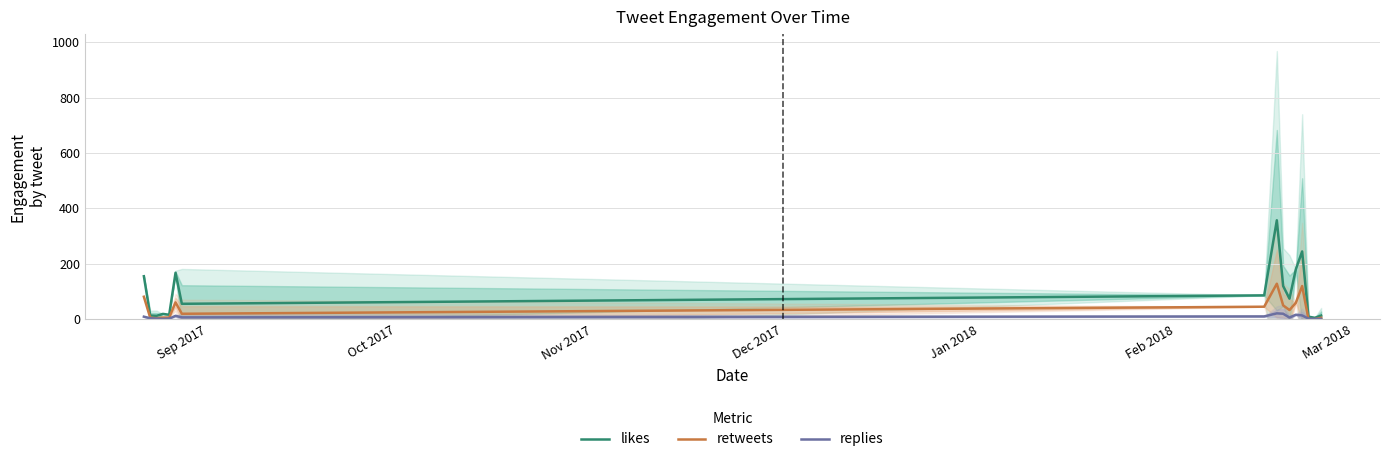

Reading left to right, list all the values displayed in this chart.

likes: 155.0	13.3	12.0	19.0	16.0	167.5	55.5	86.0	357.0	119.7	74.0	180.0	244.5	9.0	5.0	13.0
retweets: 81.0	5.3	3.5	6.0	6.0	60.5	19.5	45.0	128.0	49.8	33.0	59.0	119.5	0.0	0.0	5.0
replies: 9.0	3.3	2.0	1.0	2.0	12.0	6.5	10.0	21.0	19.7	5.8	16.0	13.5	2.0	1.0	1.0